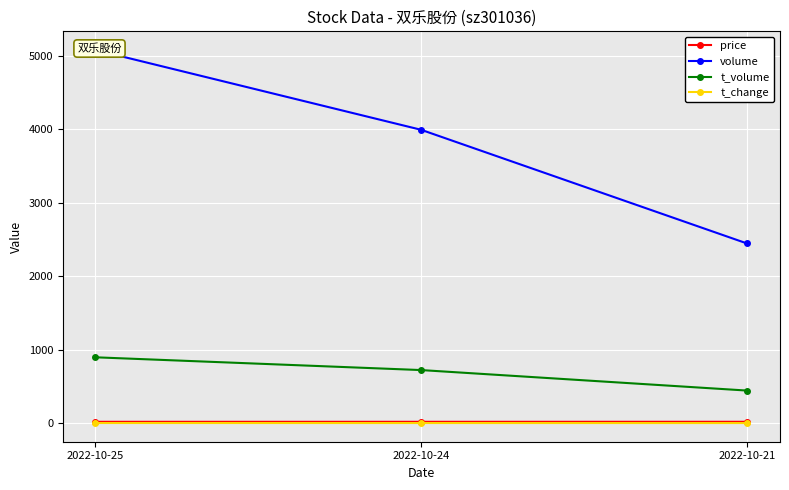

The t_volume series shows 515.8 at 2022-10-25. True or false?

False